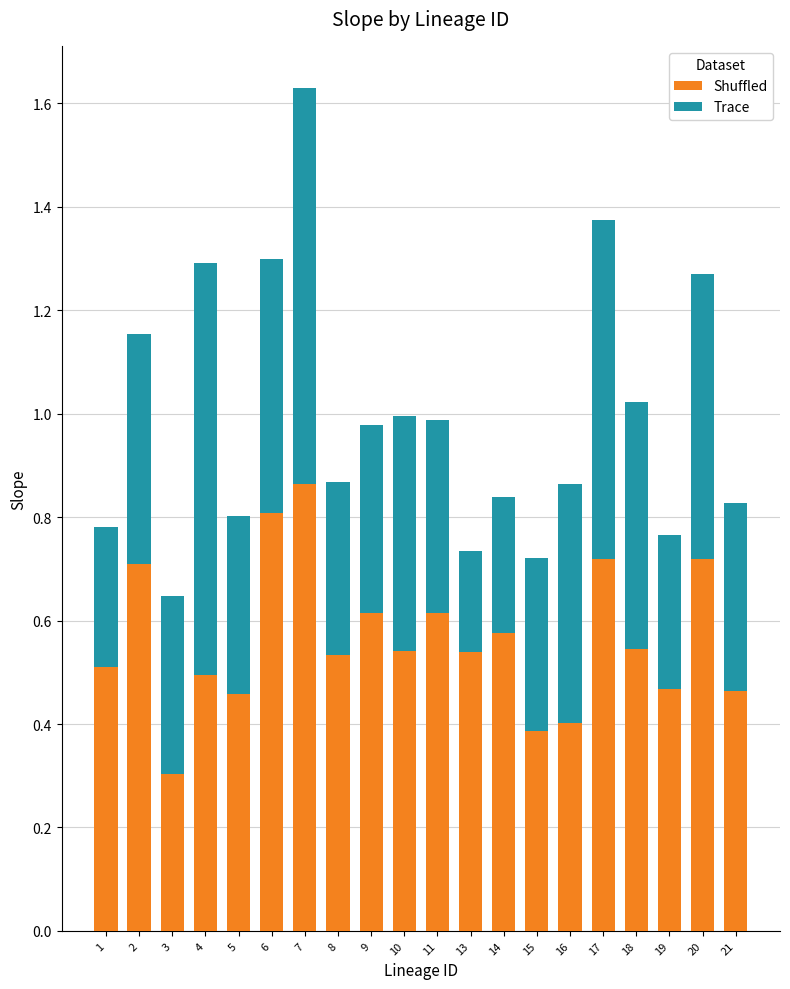

Where is Shuffled nearest to the value 0?

3